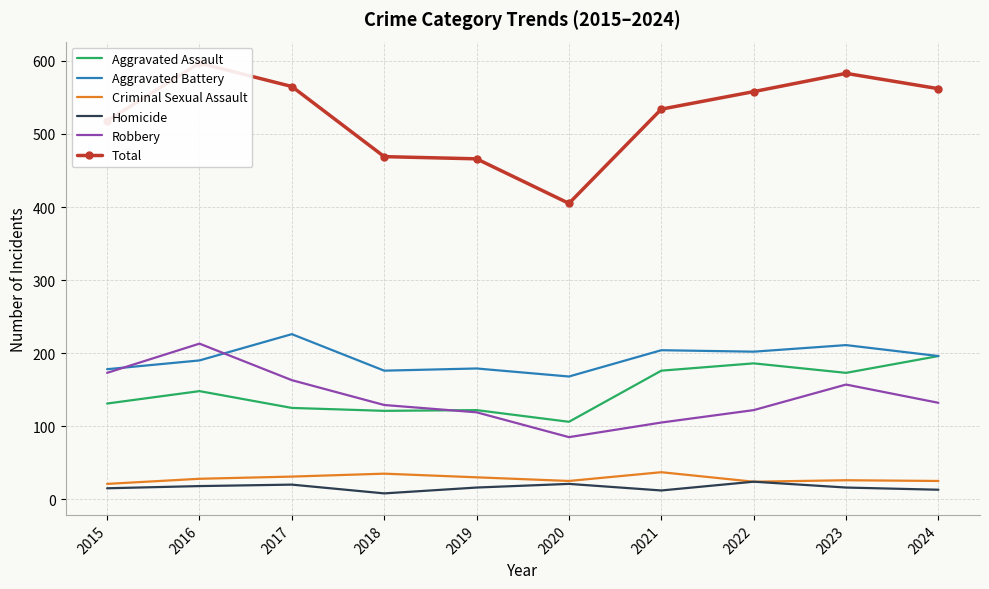

Is the value of Criminal Sexual Assault at 2021 greater than the value of Aggravated Assault at 2015?

No